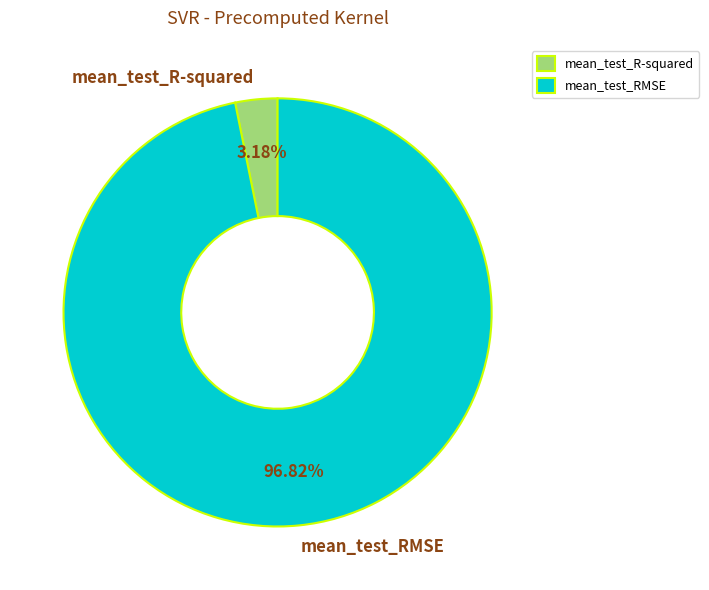

To the nearest percent, what is the average slice percentage?

50%